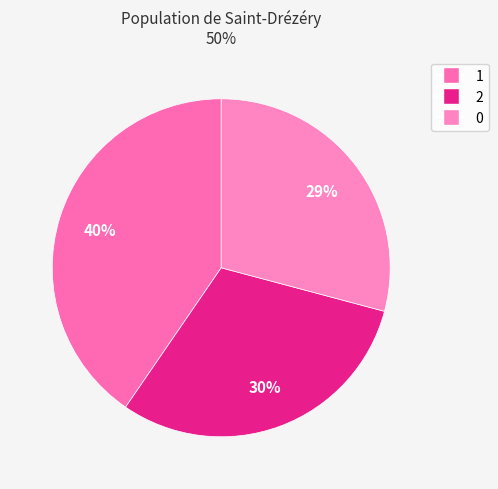

Is there any slice that represents more than half of the pie?

No